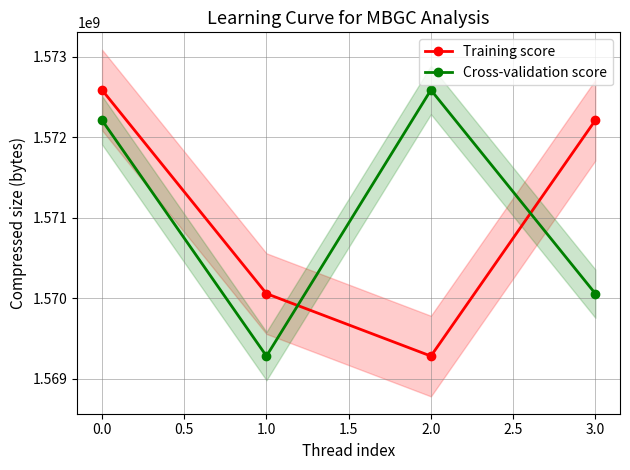

How many lines are shown in the chart?

2